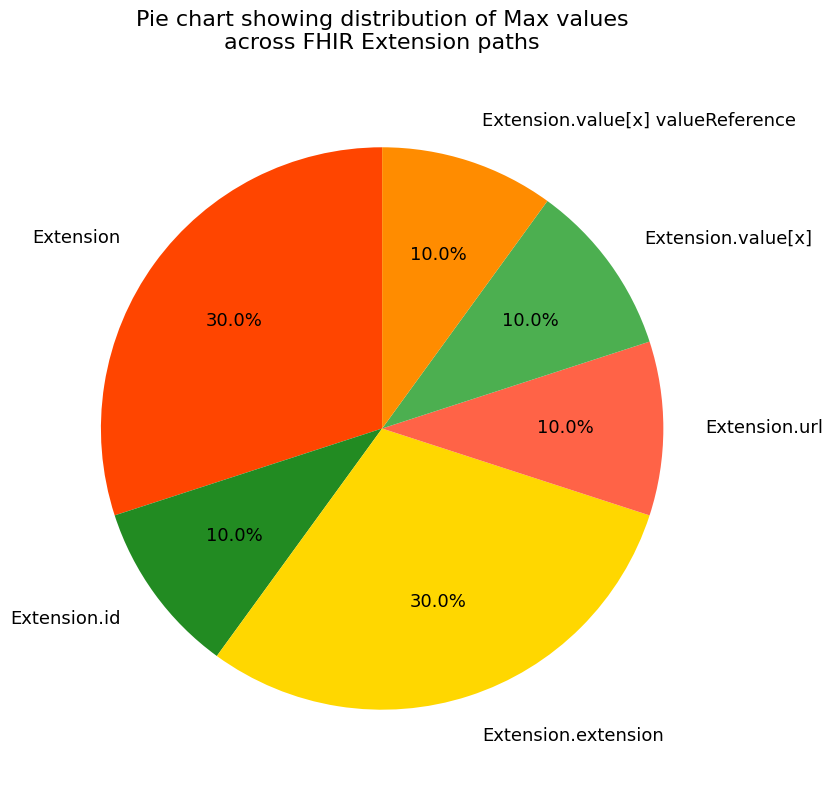

Is there any slice that represents more than half of the pie?

No